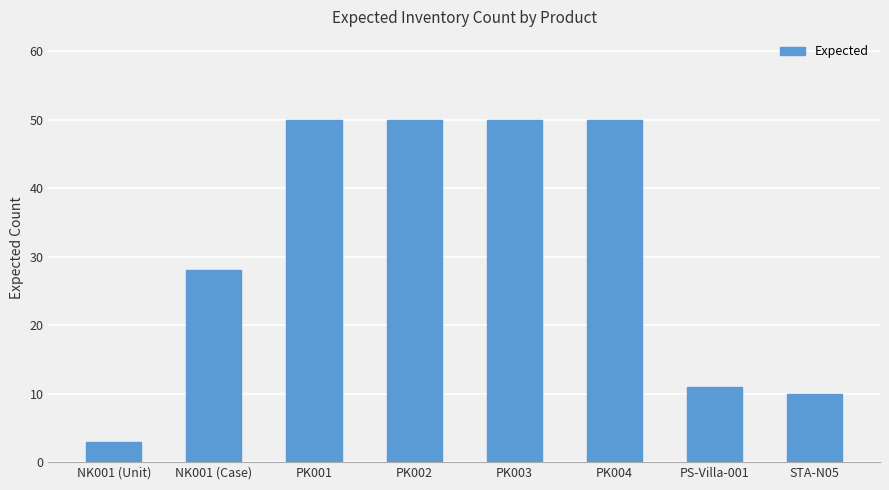

The chart shows a value of 3 at NK001 (Unit). True or false?

True